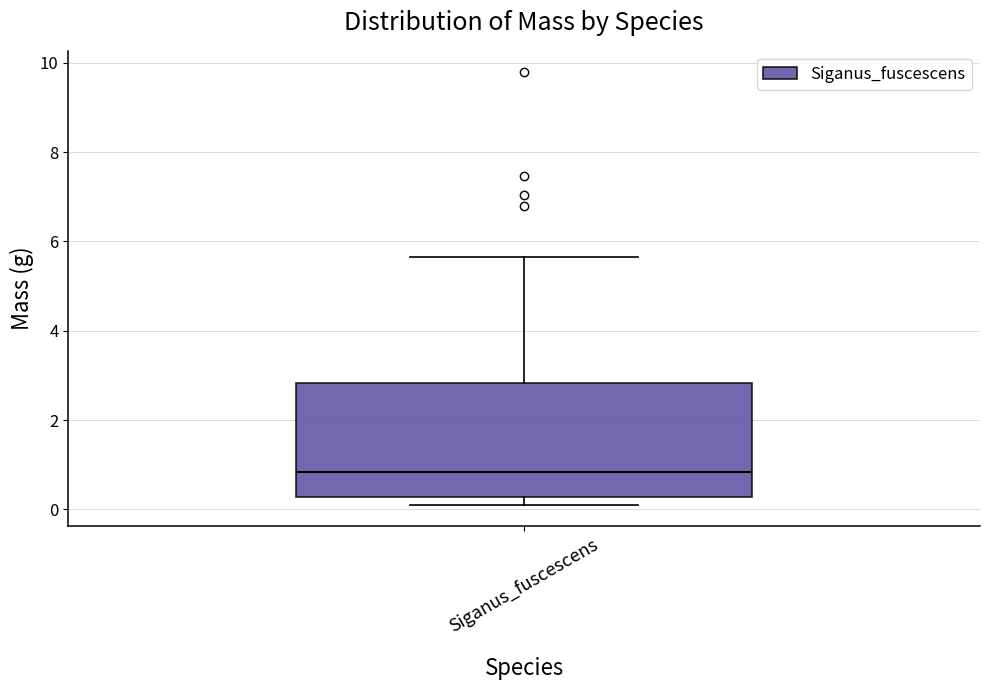

Transcribe this box plot: give where the median line is, the range the box spans, and where the two whiskers end, as read against the y-axis. The values are not printed on the chart, so give them approximately, as read against the axis.

median 0.8, box 0.2 to 2.8, whiskers 0.2 (just below the box's lower edge) to 5.6